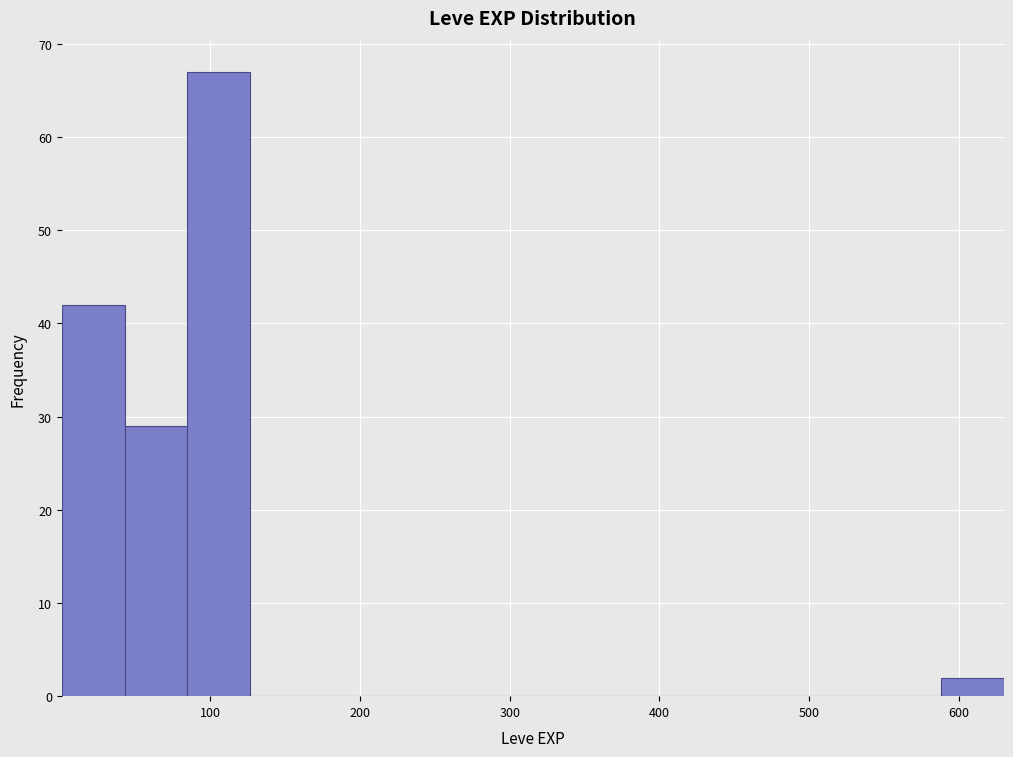

Reading left to right, transcribe this chart: for each bar, give the range it covers on the x-axis and its height. Neither the bar edges nor the heights are printed on the chart, so give them approximately, as read against the axes.

0 to 40: 42
40 to 80: 29
80 to 130: 67
130 to 170: 0
170 to 210: 0
210 to 250: 0
250 to 290: 0
290 to 340: 0
340 to 380: 0
380 to 420: 0
420 to 460: 0
460 to 500: 0
500 to 550: 0
550 to 590: 0
590 to 630: 2